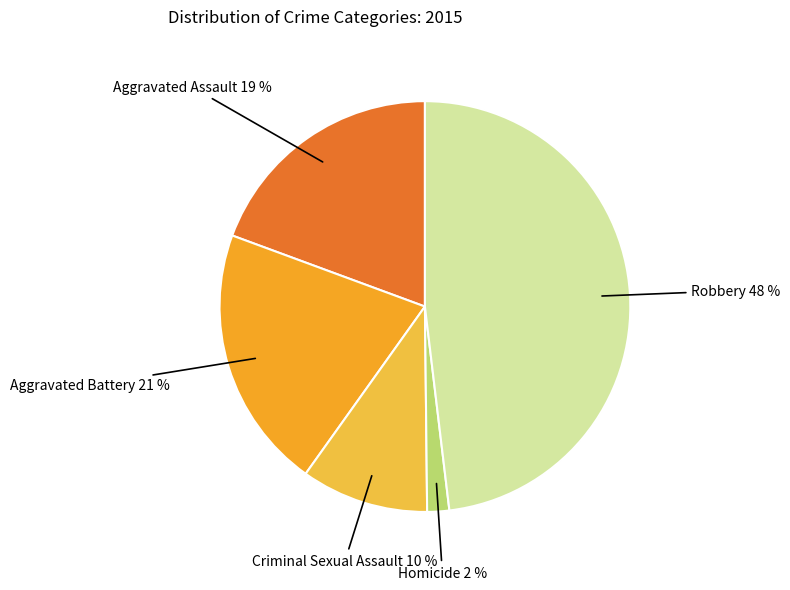

Is there any slice that represents more than half of the pie?

No